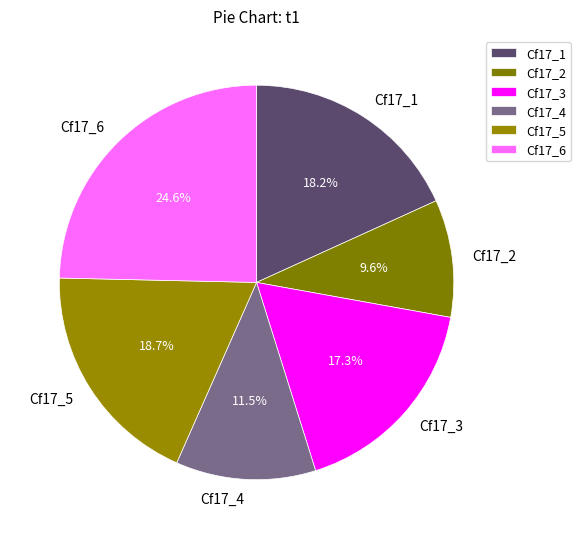

Combined, do Cf17_2 and Cf17_4 account for over 50%?

No